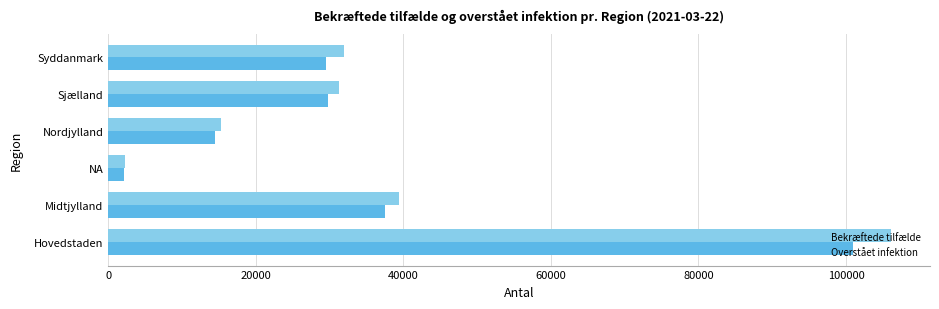

What is the lowest value of the Bekræftede tilfælde series?

2245